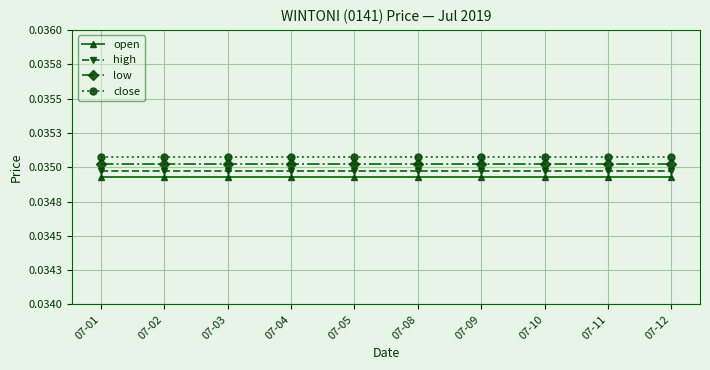

Between 07-05 and 07-12, which series saw the biggest shift?

open